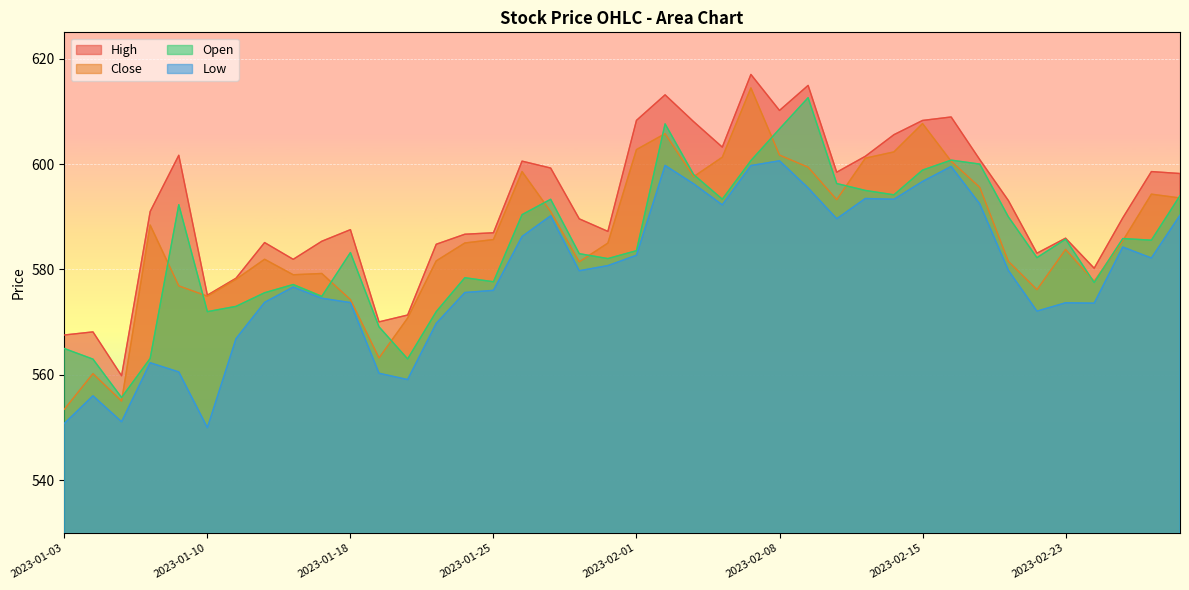

What position from the left is 2023-01-27?

18